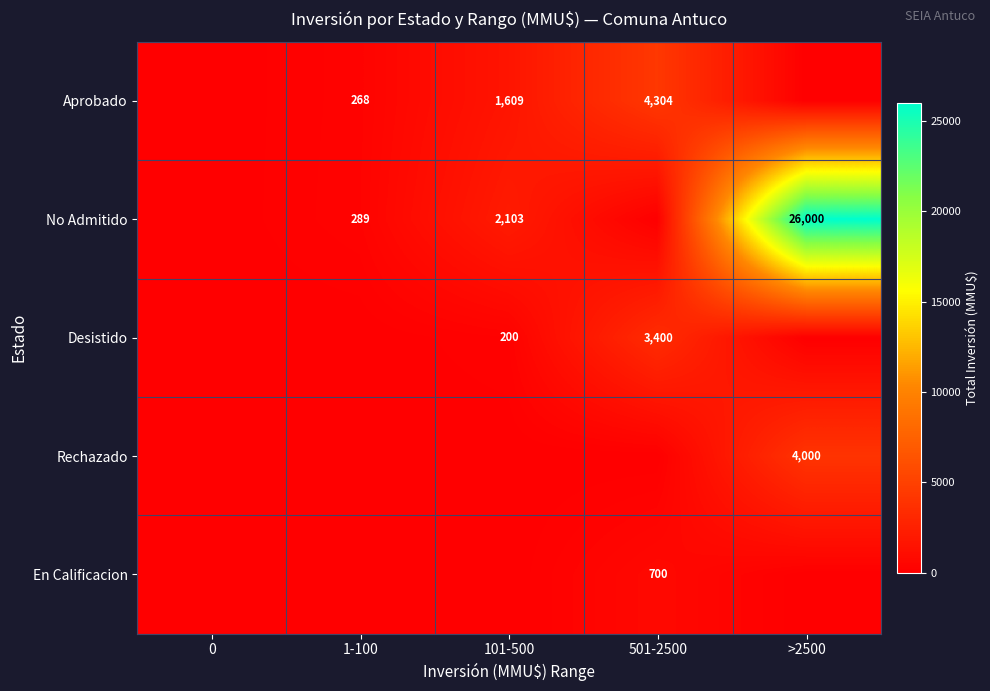

The value of No Admitido at 101-500 is 2103. True or false?

True